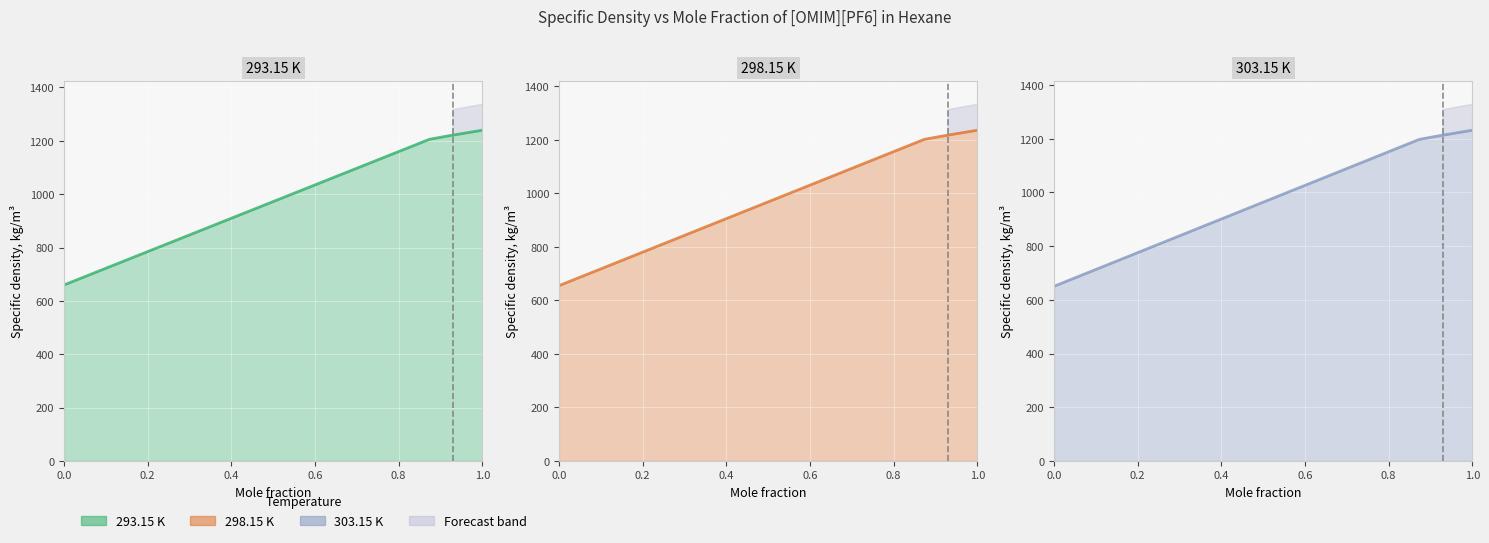

List the labels in order of 293.15 K value, smallest first.

0, 0.8732, 0.9107, 0.9288, 0.9532, 1.0